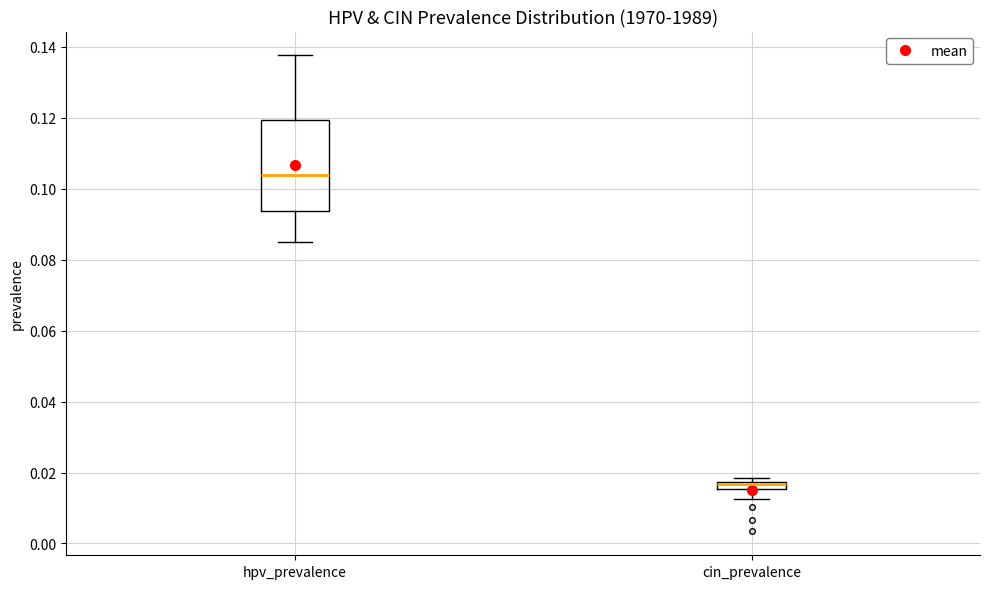

Which box is the tallest, from its lower edge to its upper edge?

hpv_prevalence